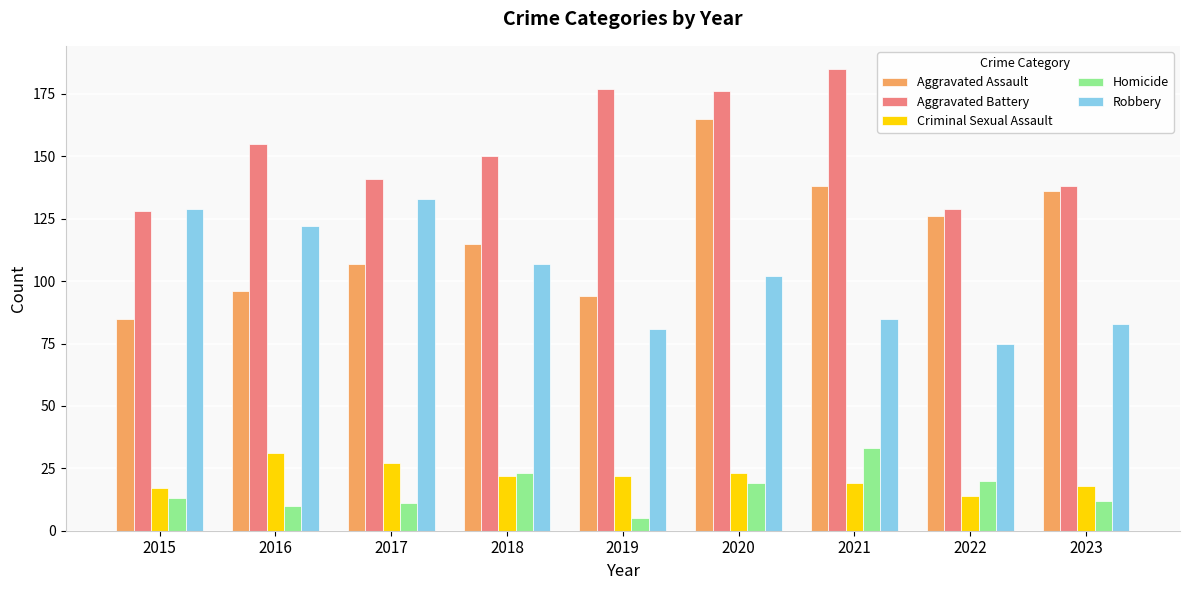

What is the total value across all series at 2021?

460